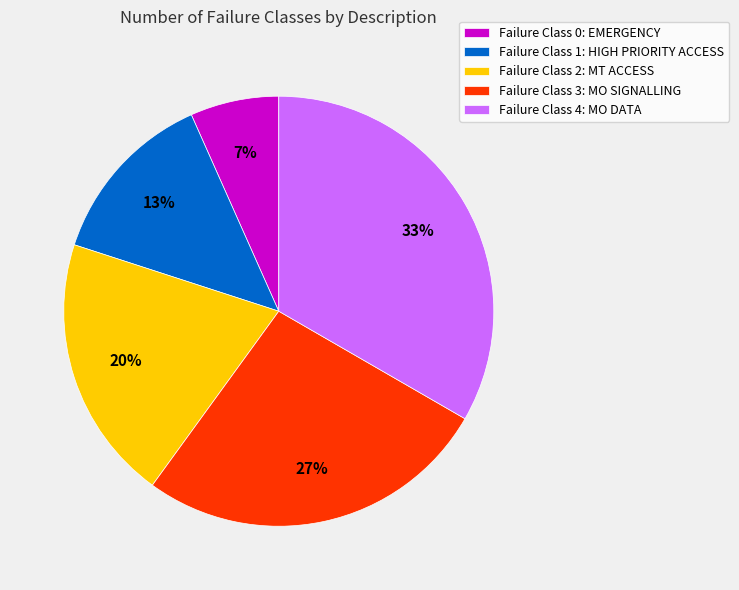

The Failure Class 3: MO SIGNALLING slice represents 19% of the pie. True or false?

False